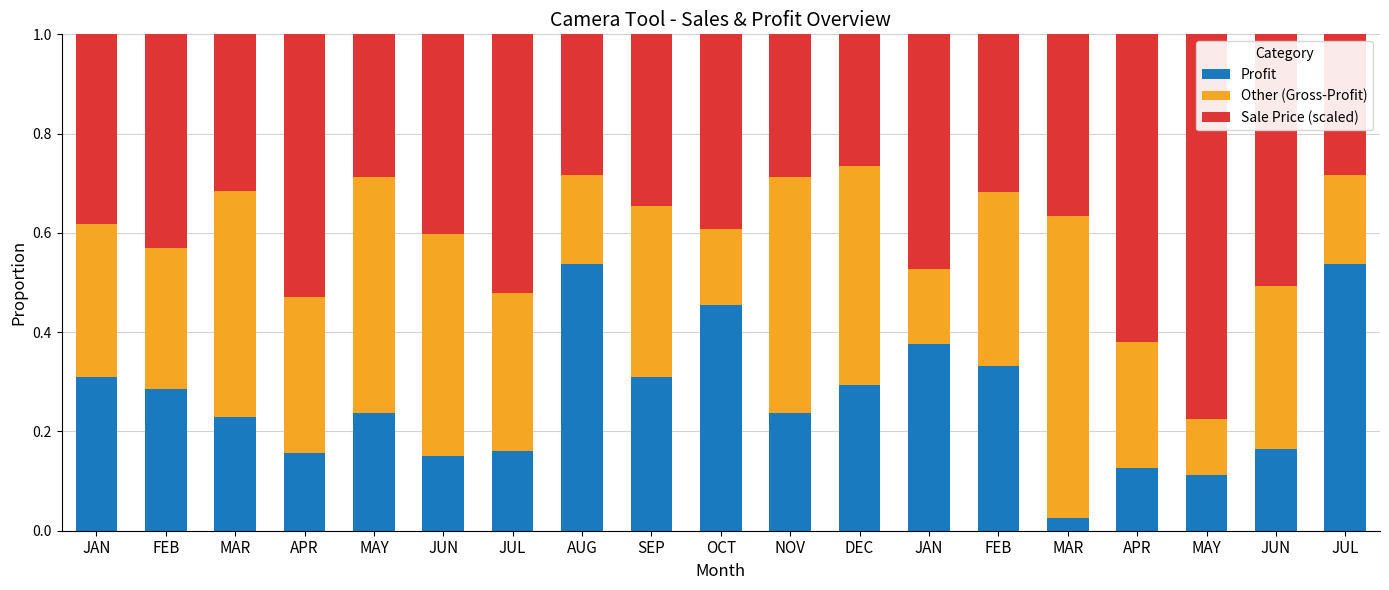

Count the Sale Price (scaled) values in the range 0 to 1.

19